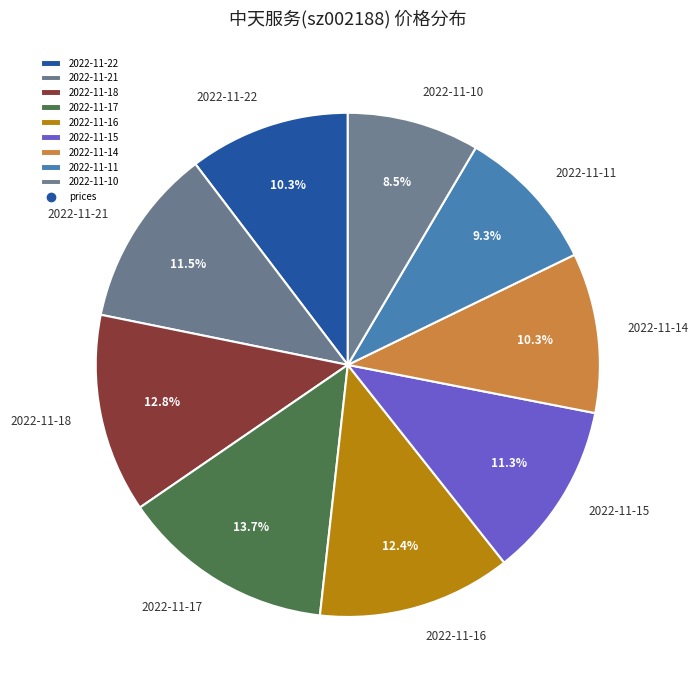

What is the ratio of the value at 2022-11-18 to the value at 2022-11-22?

1.2